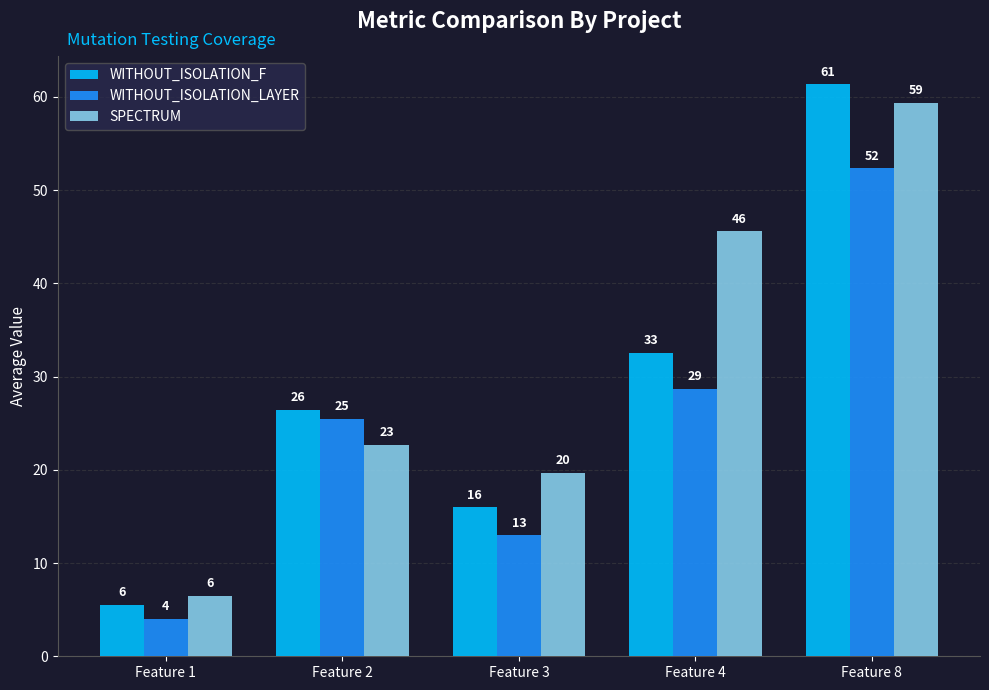

What is the difference between the highest and lowest values at Feature 3?

6.7